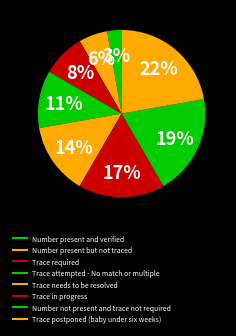

How many segments does this pie chart have?

8